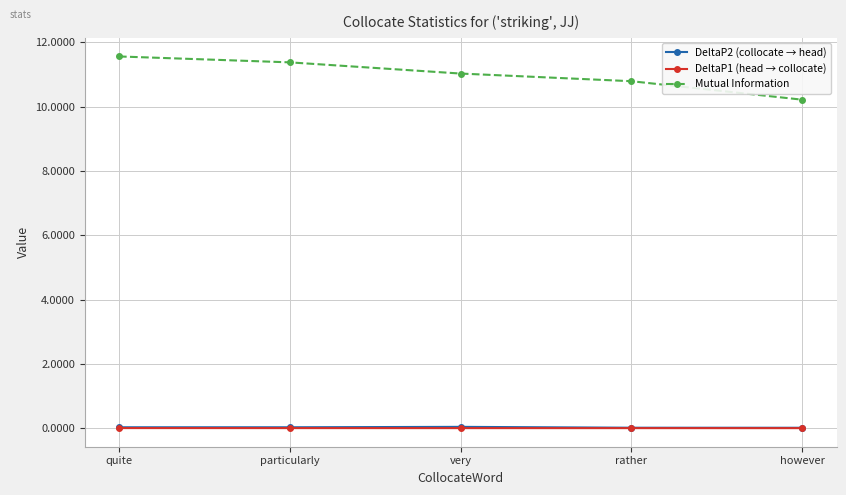

The DeltaP1 (head → collocate) series shows 0.0 at particularly. True or false?

True